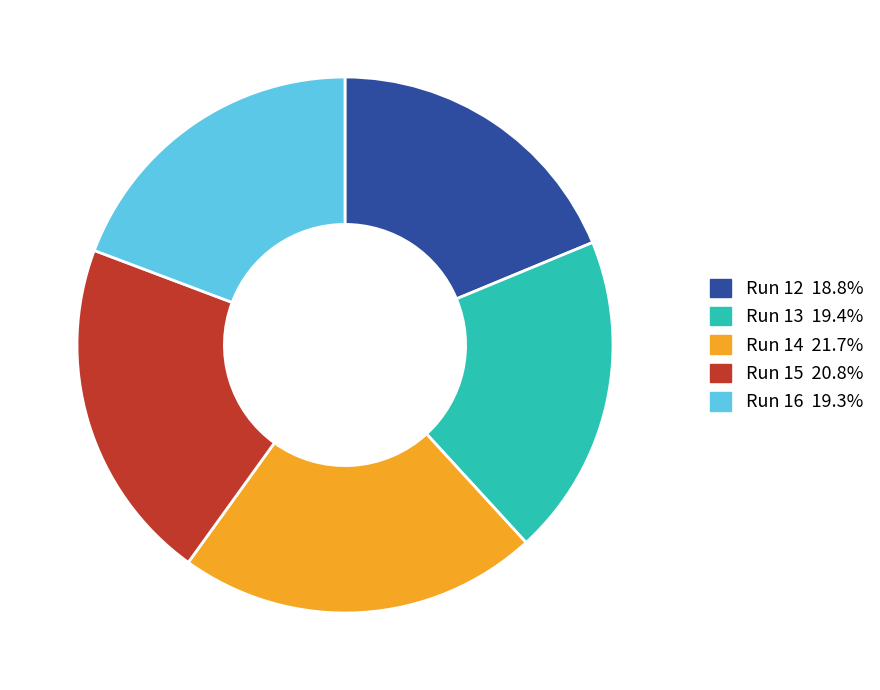

Does any single category account for the majority?

No